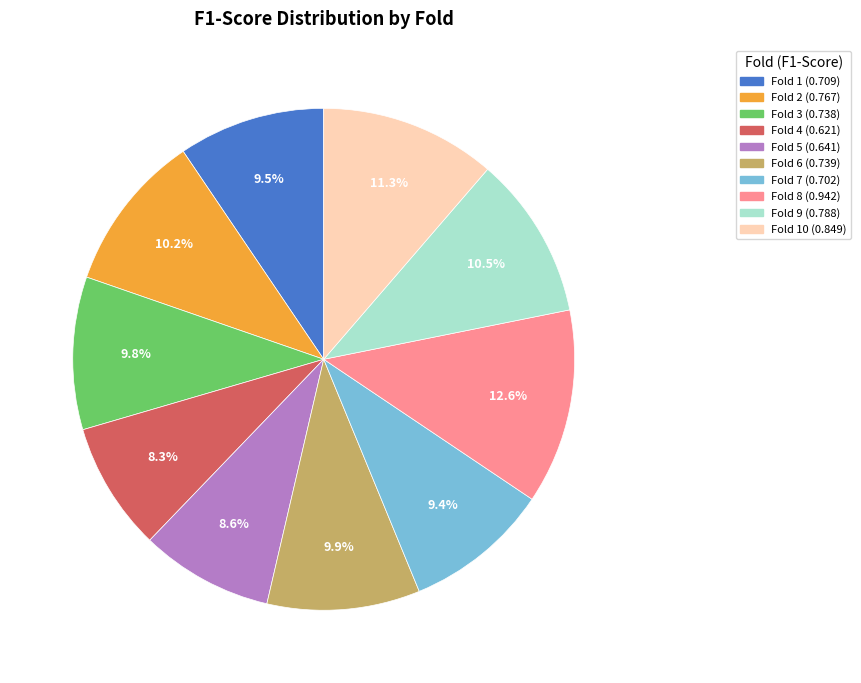

Does any single category account for the majority?

No